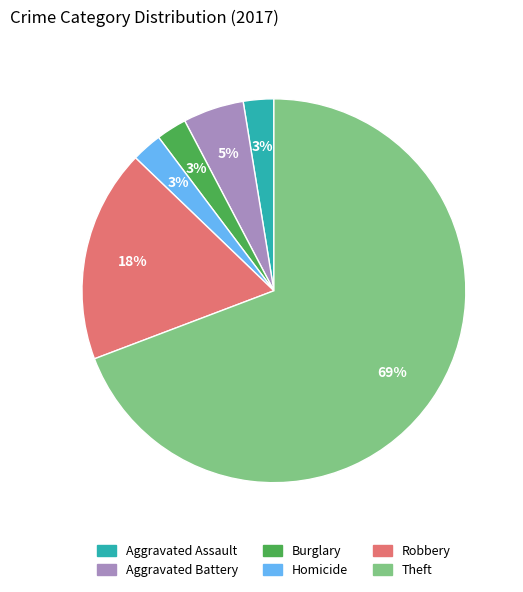

Is there any slice that represents more than half of the pie?

Yes